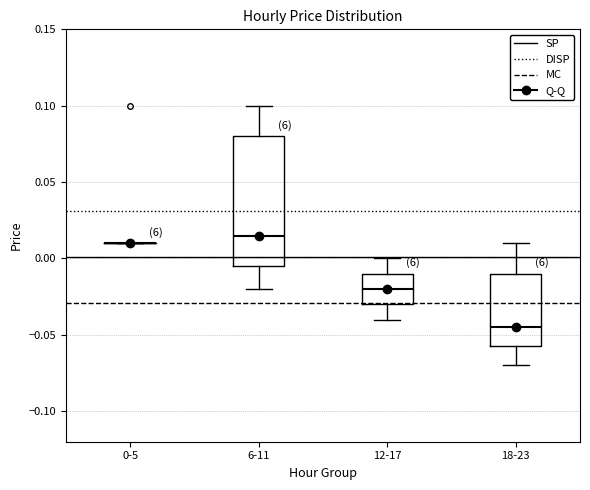

Which box is the tallest, from its lower edge to its upper edge?

6-11